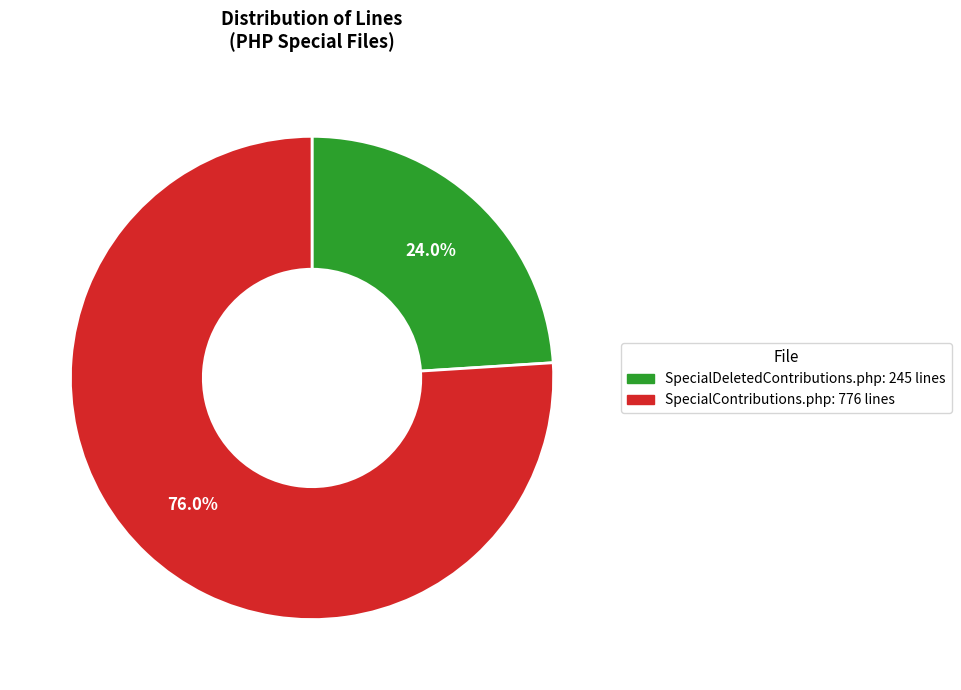

What portion of the pie excludes SpecialContributions.php?

24.0%